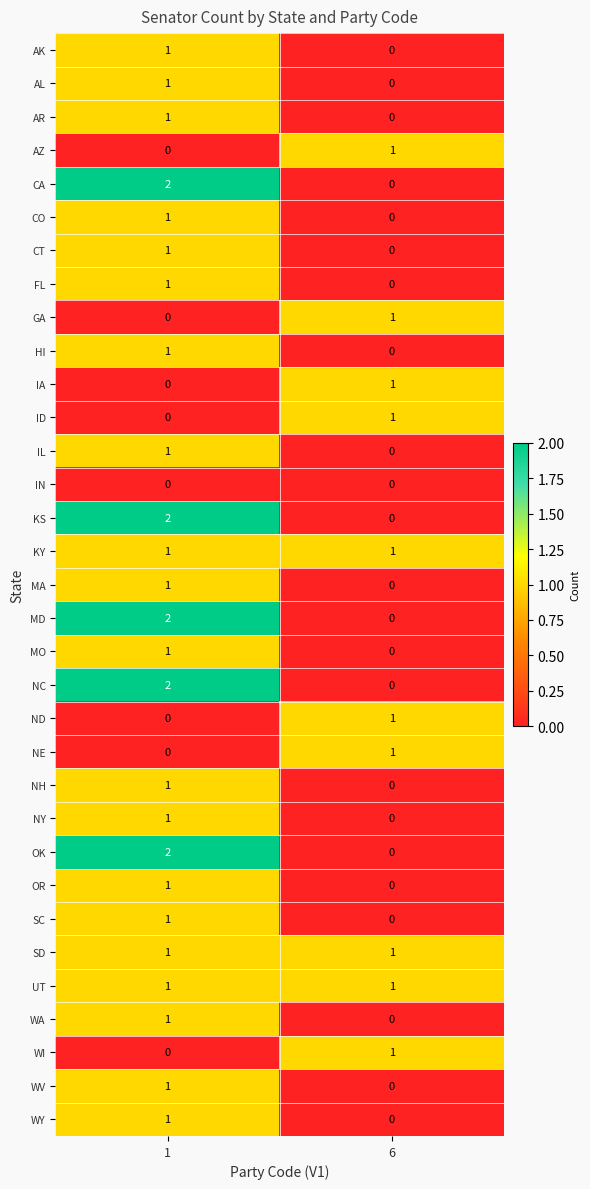

List the labels in order of AR value, largest first.

1, 6